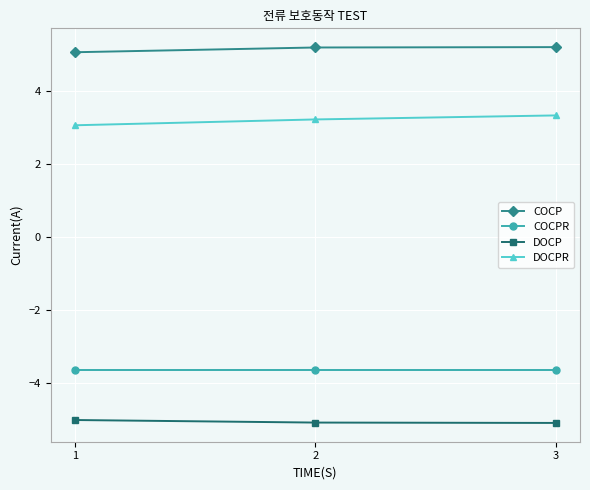

List the series in order of their peak value, highest first.

COCP, DOCPR, COCPR, DOCP